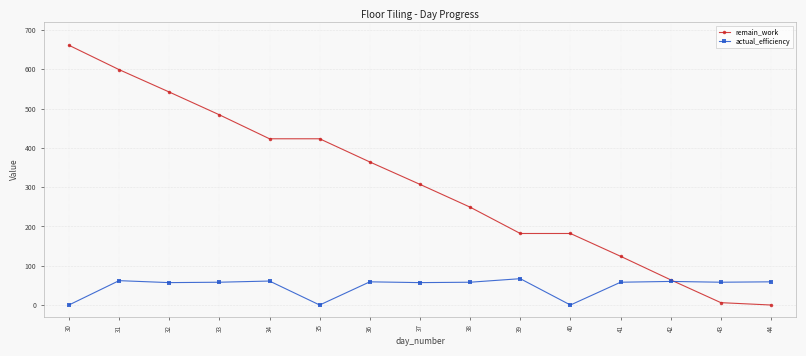

Rank the series at 37 from highest to lowest value.

remain_work, actual_efficiency